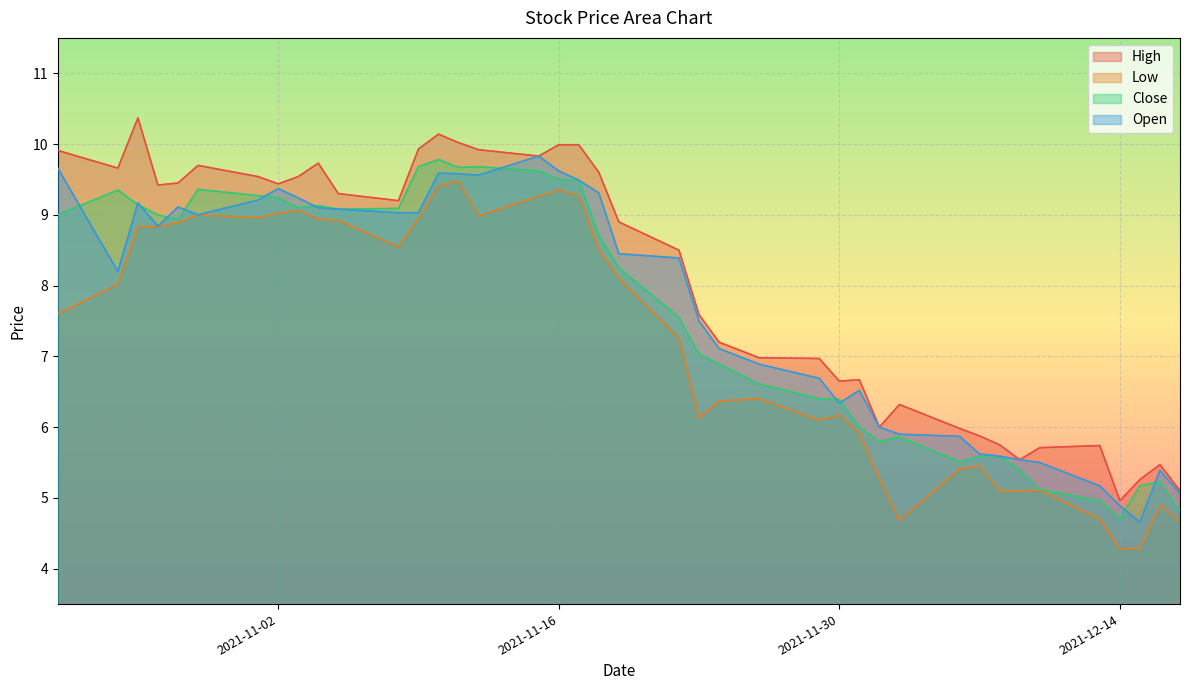

What position from the left is 2021-12-13?

36